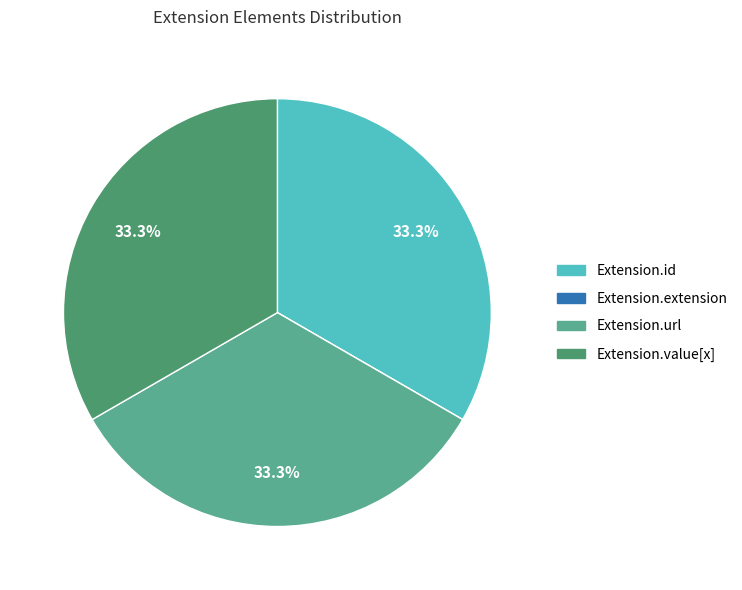

Approximately how many times larger is the value at Extension.id compared to Extension.url?

1.0